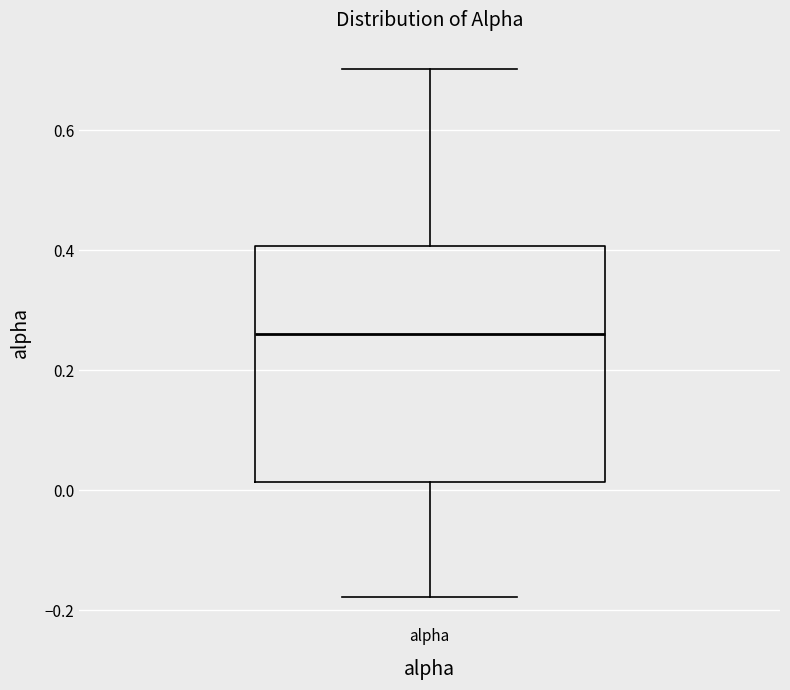

Read this box plot against the y-axis: the position of the median line, the range covered by the box, and the ends of both whiskers. The values are not printed on the chart, so give them approximately, as read against the axis.

median 0.26, box 0.02 to 0.40, whiskers -0.18 to 0.70